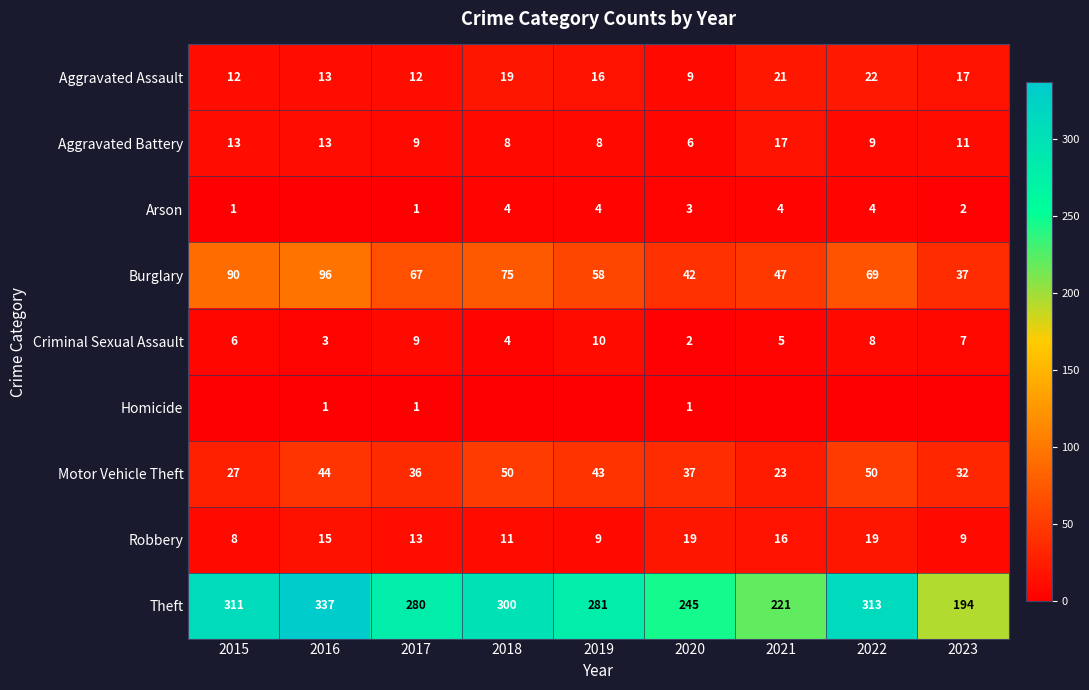

Which category has the lowest value in the Theft series?

2023